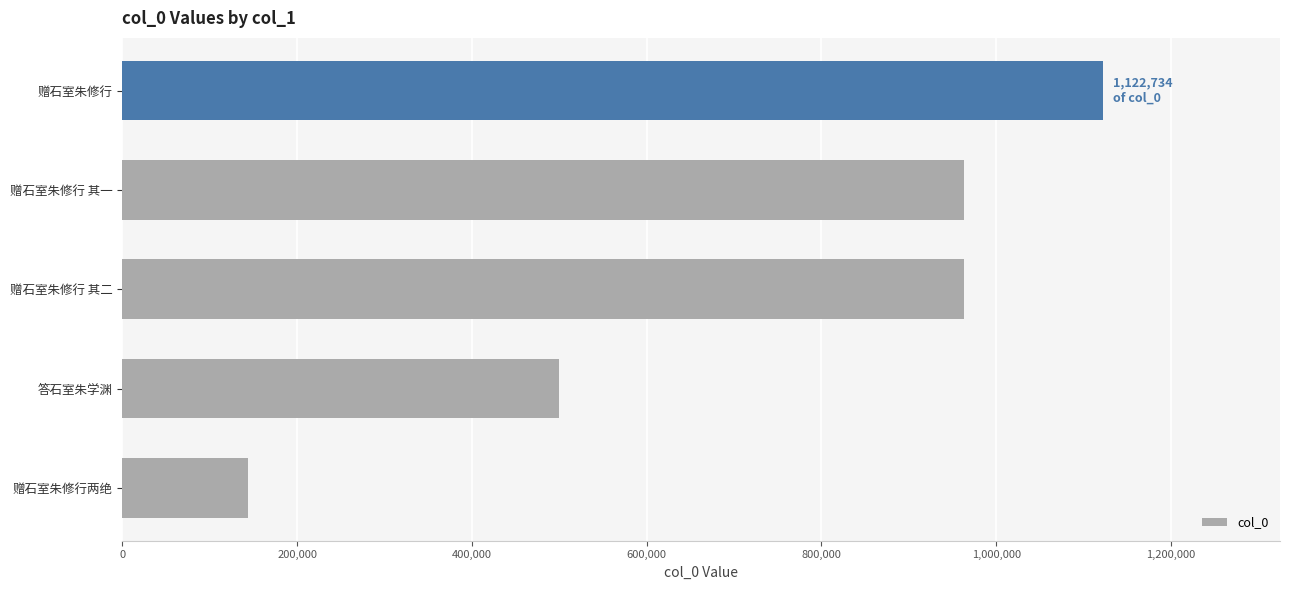

Count the number of data series in this chart.

1